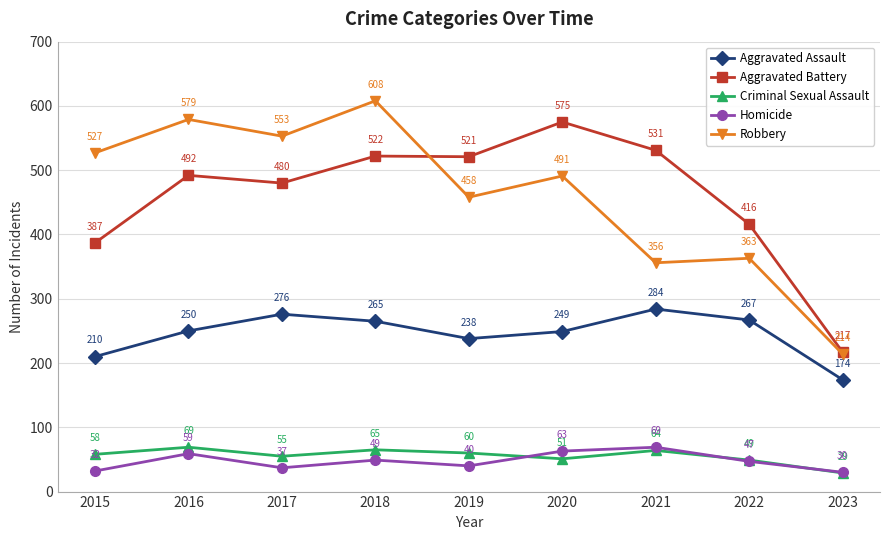

Where is Robbery nearest to the value 411?

2019